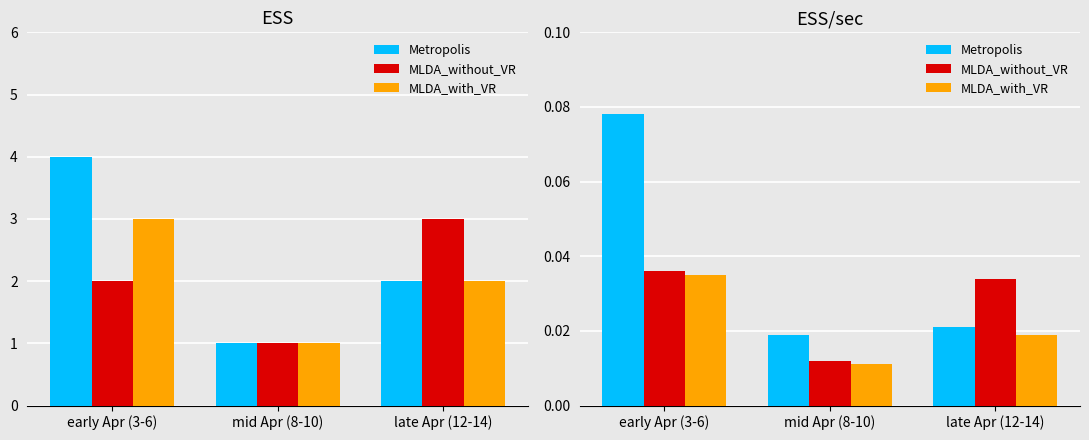

Which series changed the most between early Apr (3-6) and late Apr (12-14)?

Metropolis